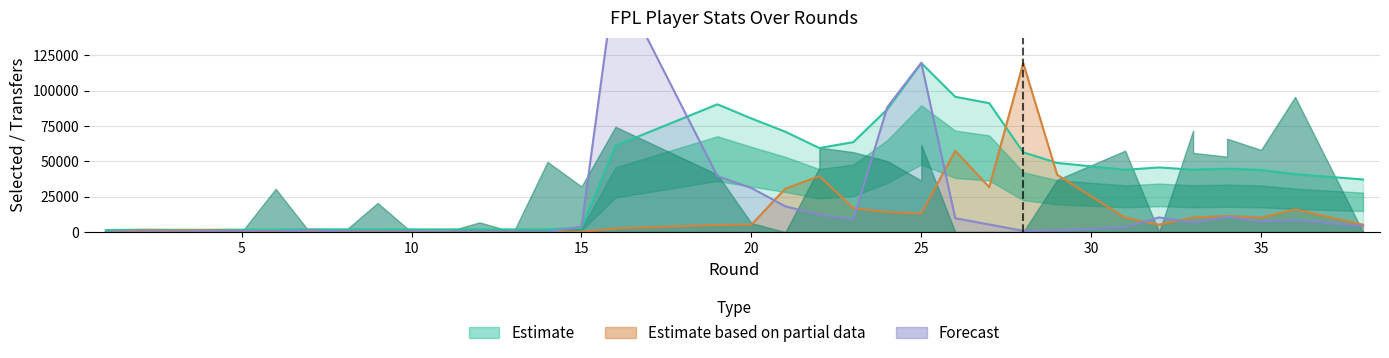

What is the average value of the transfers_out series?

13886.3